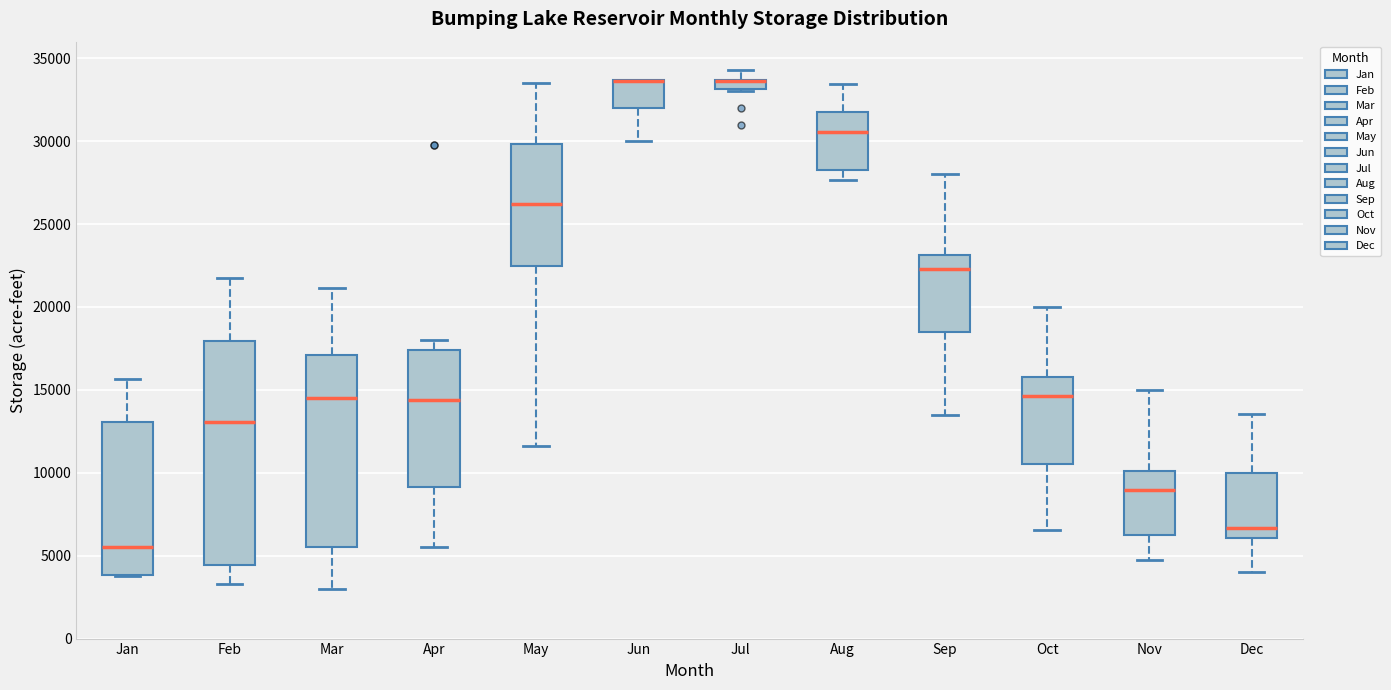

Where is the lower edge of the box for Jun on the y-axis? The values are not printed on the chart, so give them approximately, as read against the axis.

32000